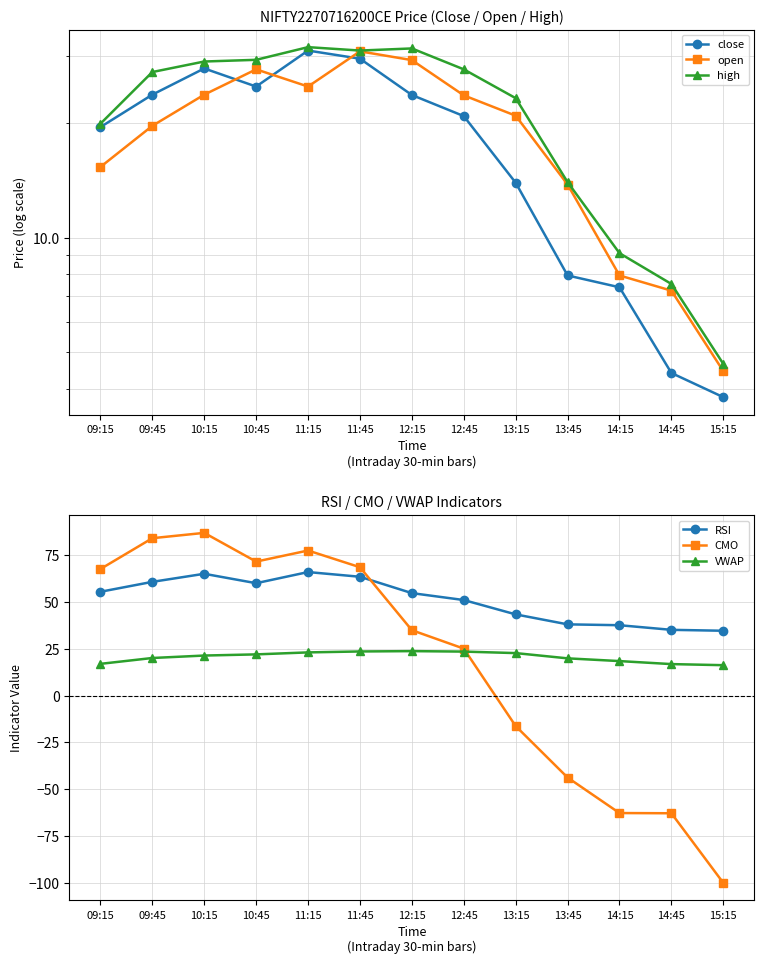

What is the sum of the CMO values at 15:15 and 11:15?

-22.5